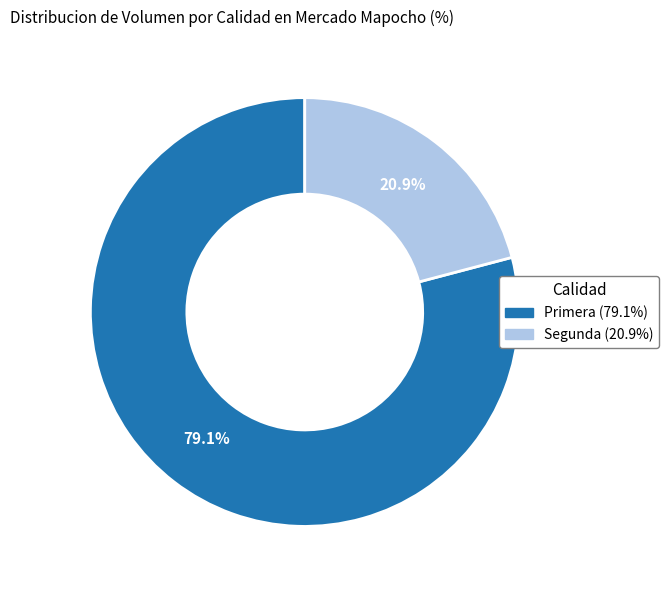

Which slice represents more than half of the pie?

Primera